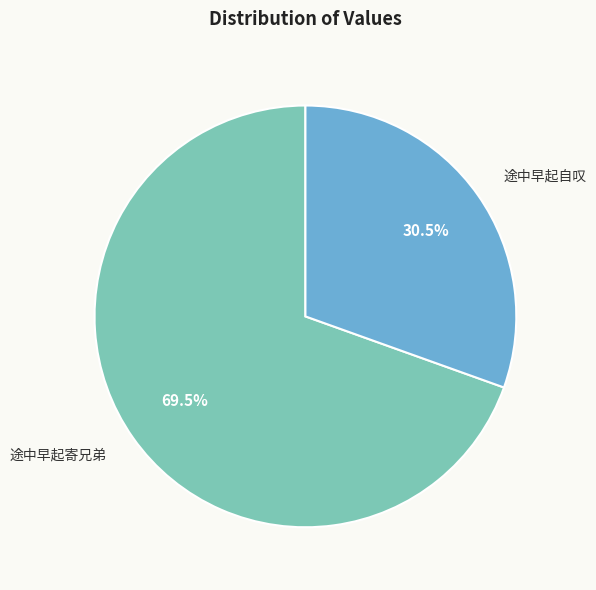

Is it true that 途中早起自叹 is 22% of the pie?

False